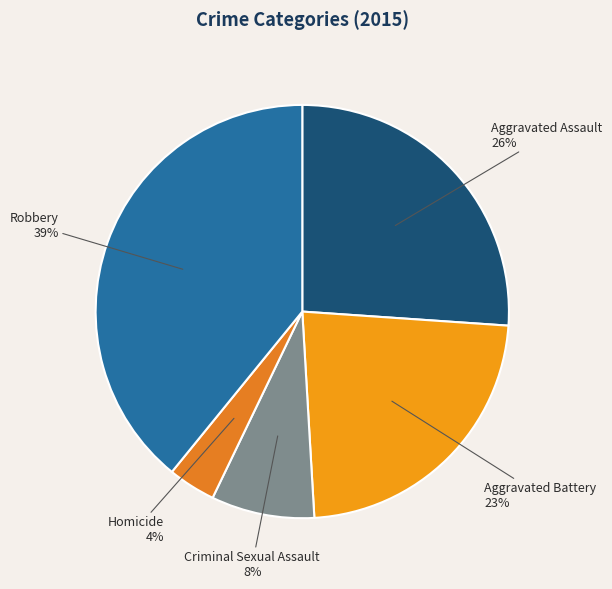

Does Aggravated Assault represent more than half of the total?

No